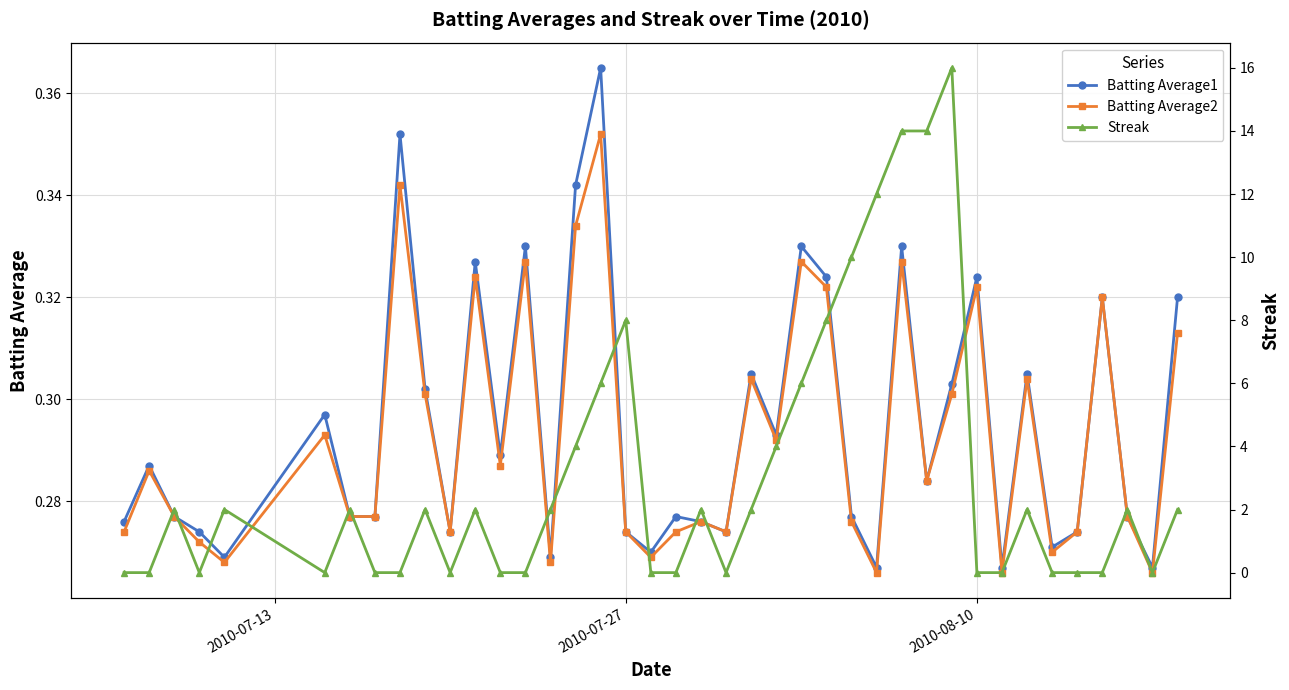

At how many categories does at least one series exceed 9?

5